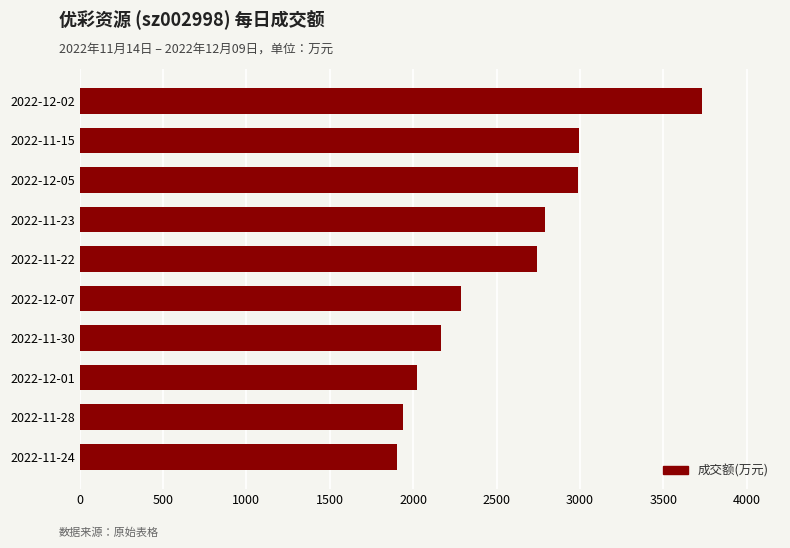

What is the average value?

2558